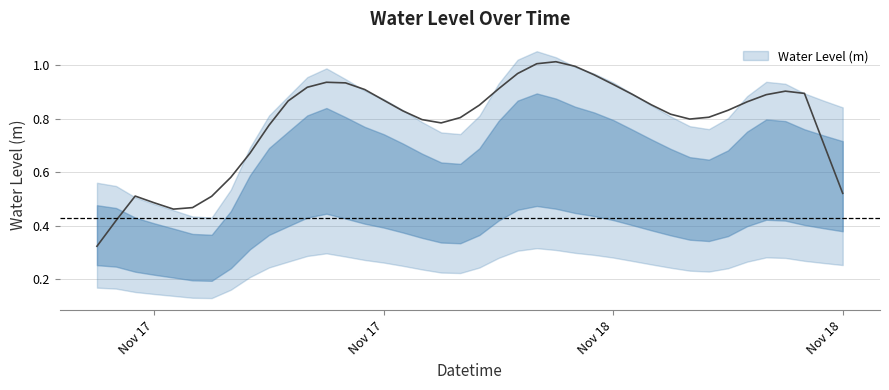

True or false: the data has more than 1 interior local peaks.

True